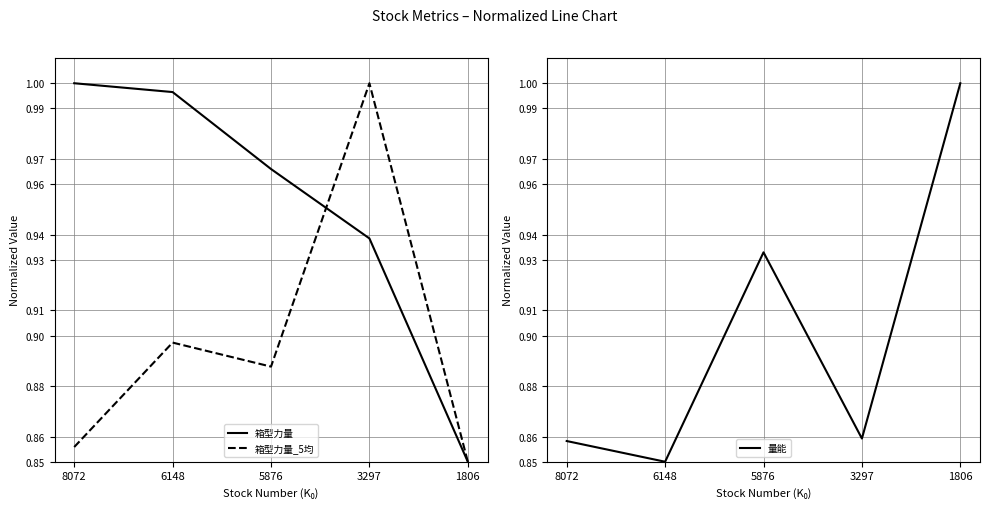

Where is the first local minimum for 量能?

6148